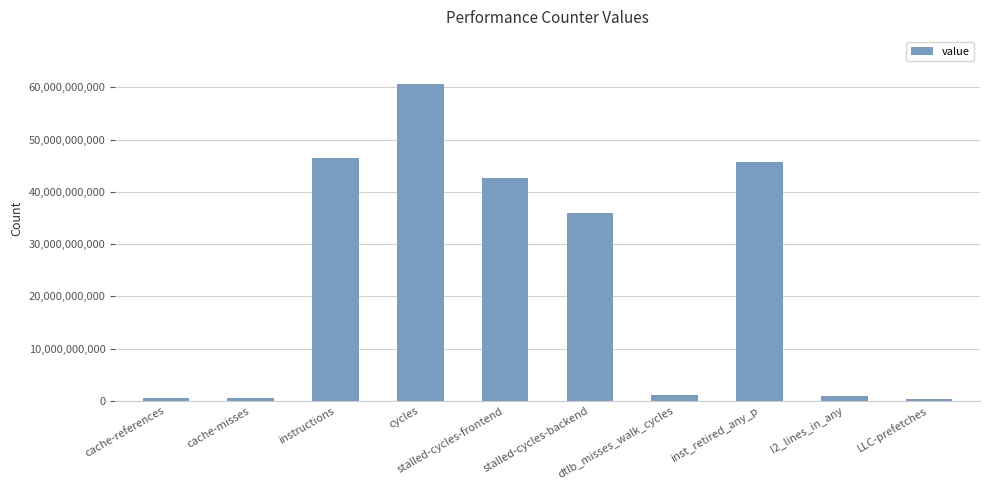

What is the sum of the values at dtlb_misses_walk_cycles and instructions?

47623119988